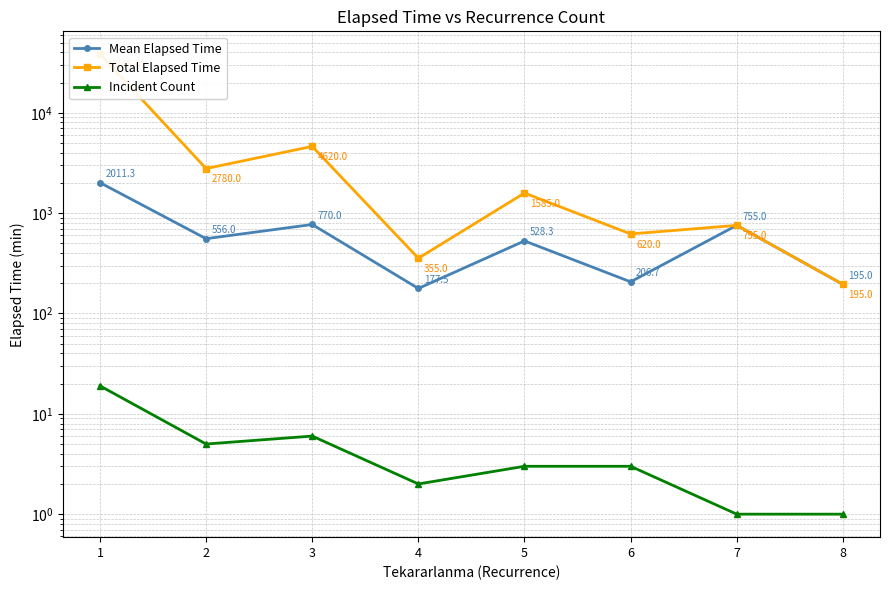

What is the difference between the maximum and second lowest values in the Mean Elapsed Time series?

1816.3